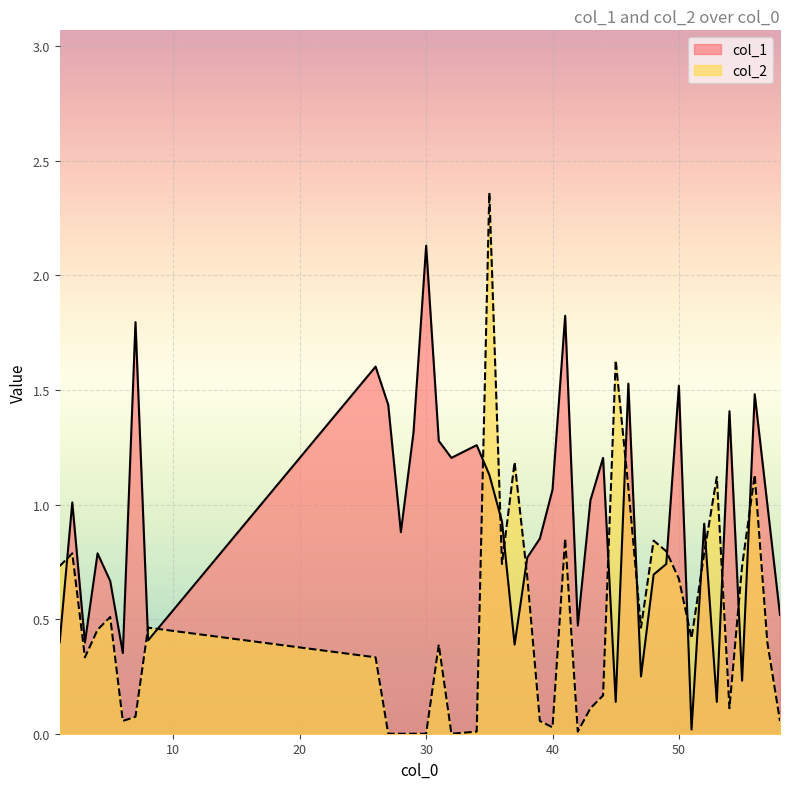

Between 39 and 57, which is larger?

57